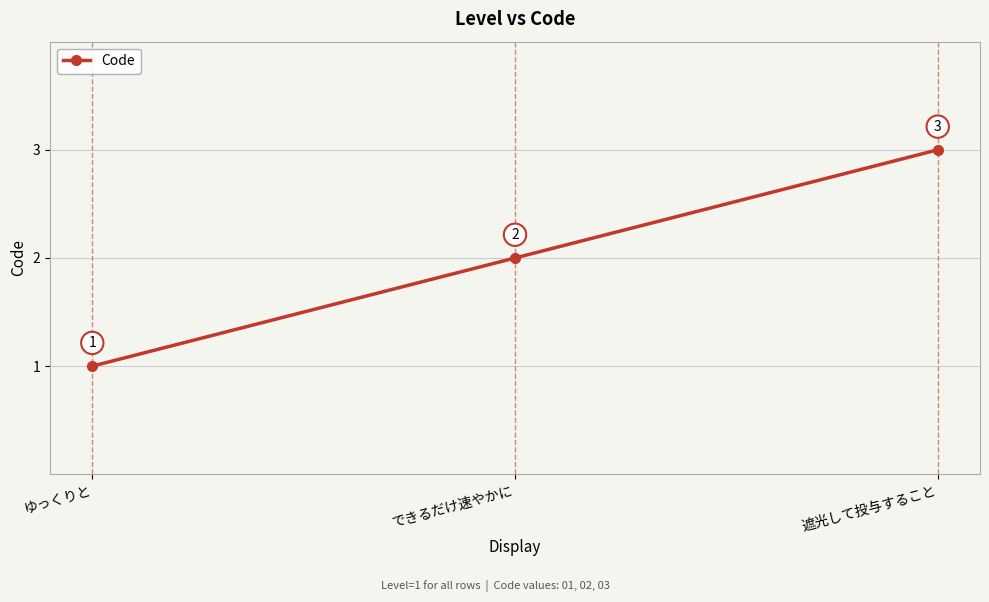

The chart shows a value of 1 at ゆっくりと. True or false?

True